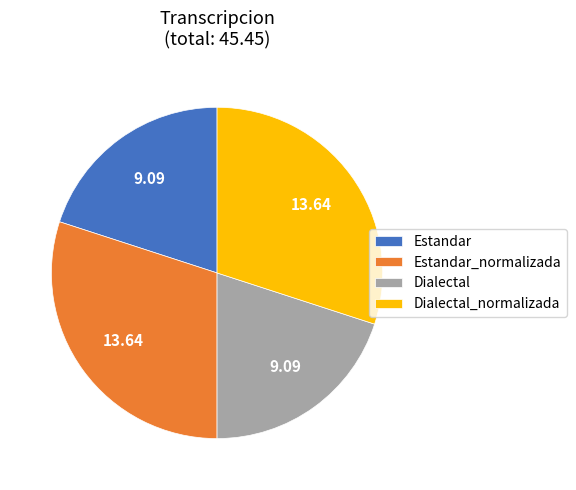

Between Estandar_normalizada and Estandar, which is larger?

Estandar_normalizada